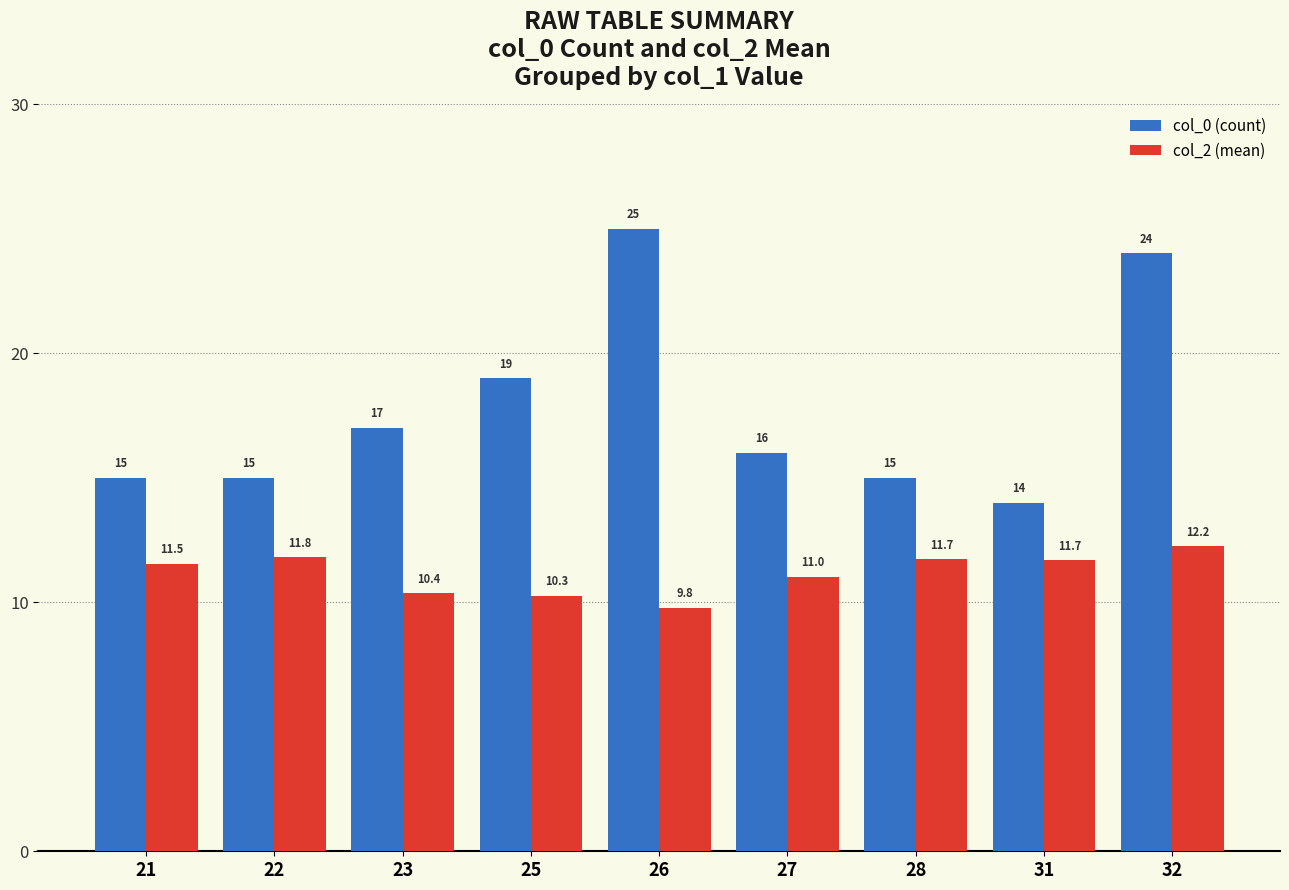

How many bars are there in each group?

2